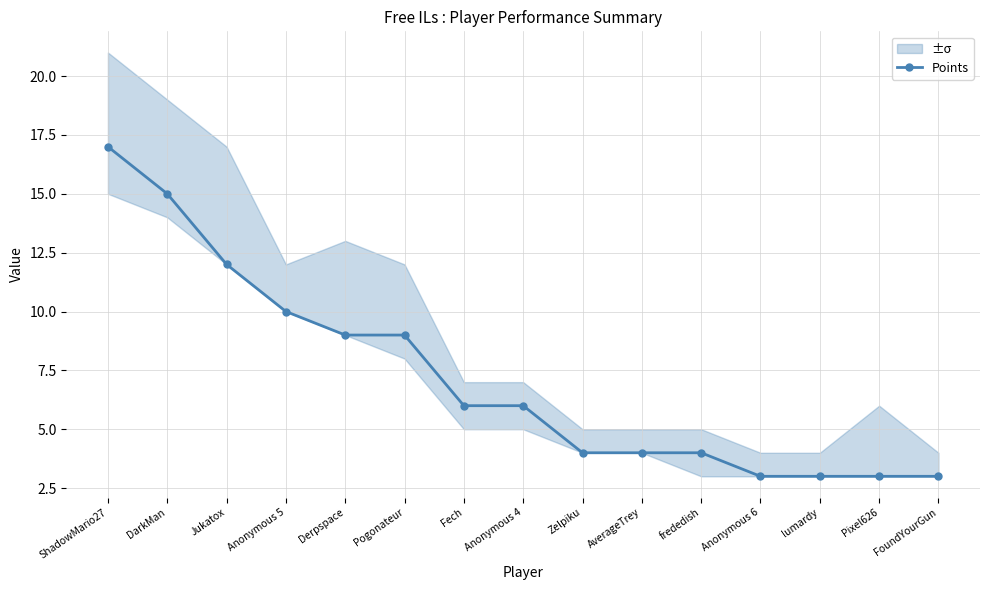

Is this an area chart (filled region under the line)?

No